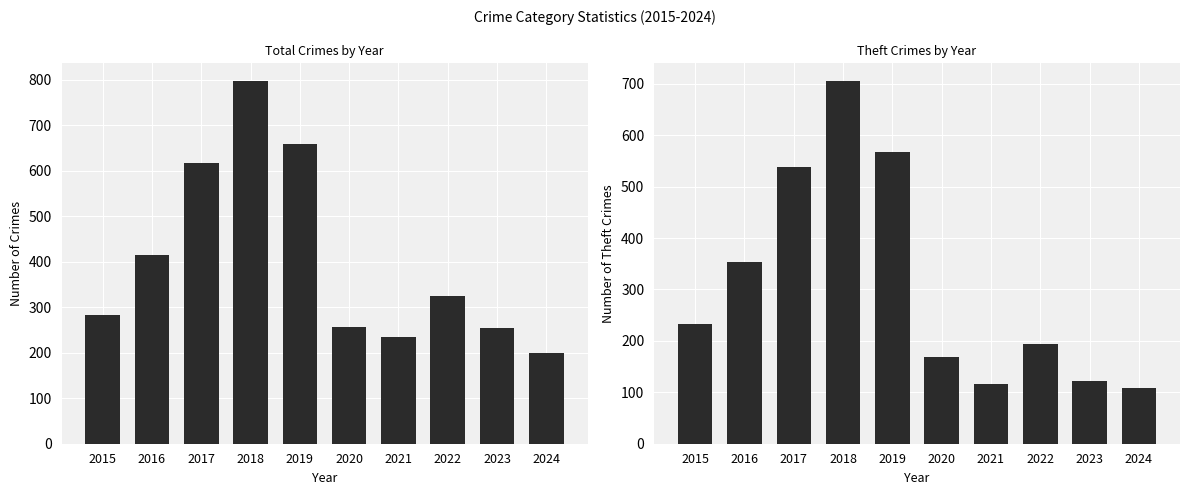

What is the sum of the Total values at 2019 and 2024?

859